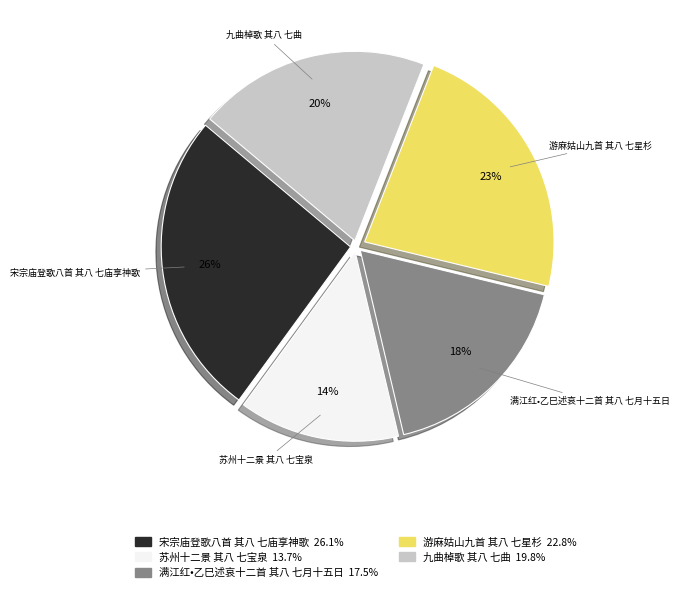

What is the ratio of the value at 宋宗庙登歌八首 其八 七庙享神歌 to the value at 游麻姑山九首 其八 七星杉?

1.1